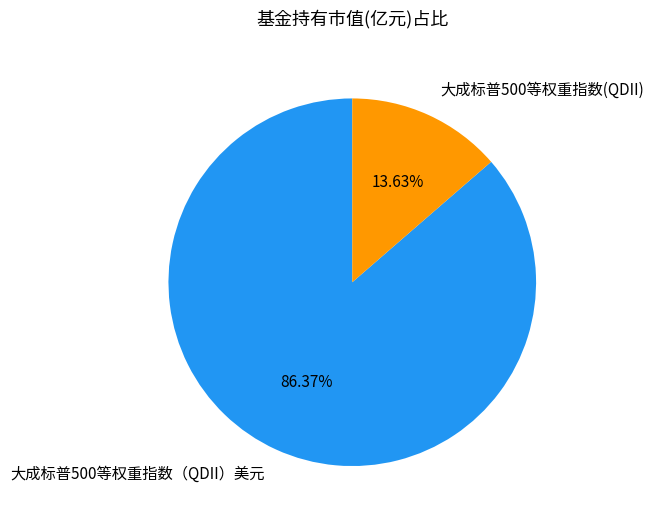

Is the sum of 大成标普500等权重指数（QDII）美元 and 大成标普500等权重指数(QDII) greater than half?

Yes